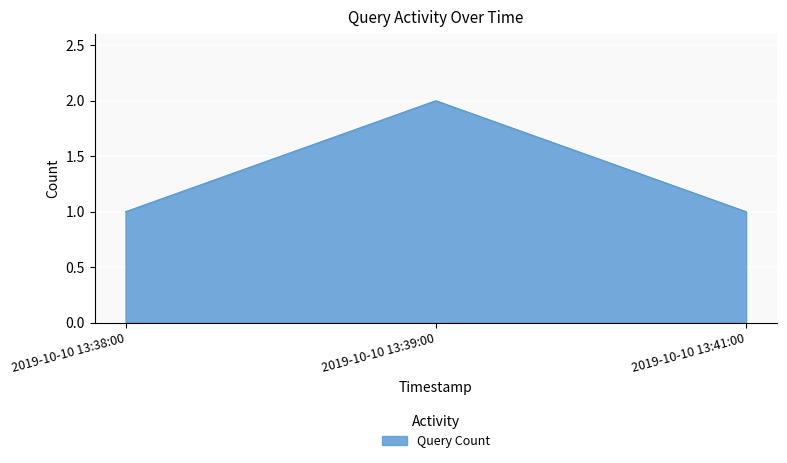

What position from the left is 2019-10-10 13:41:00?

3